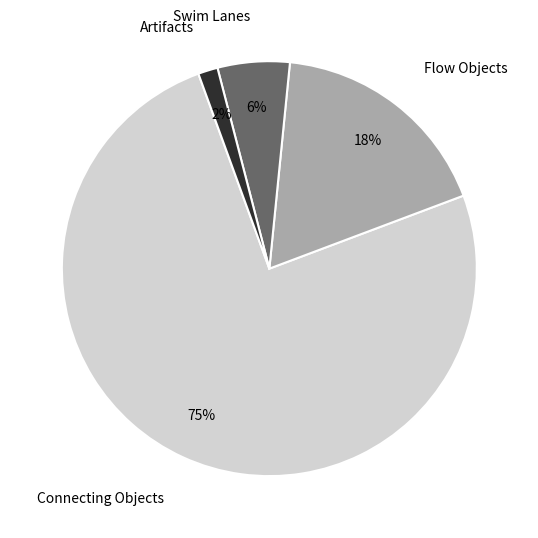

To the nearest percent, what is the difference between the Flow Objects and Artifacts slice percentages?

16%